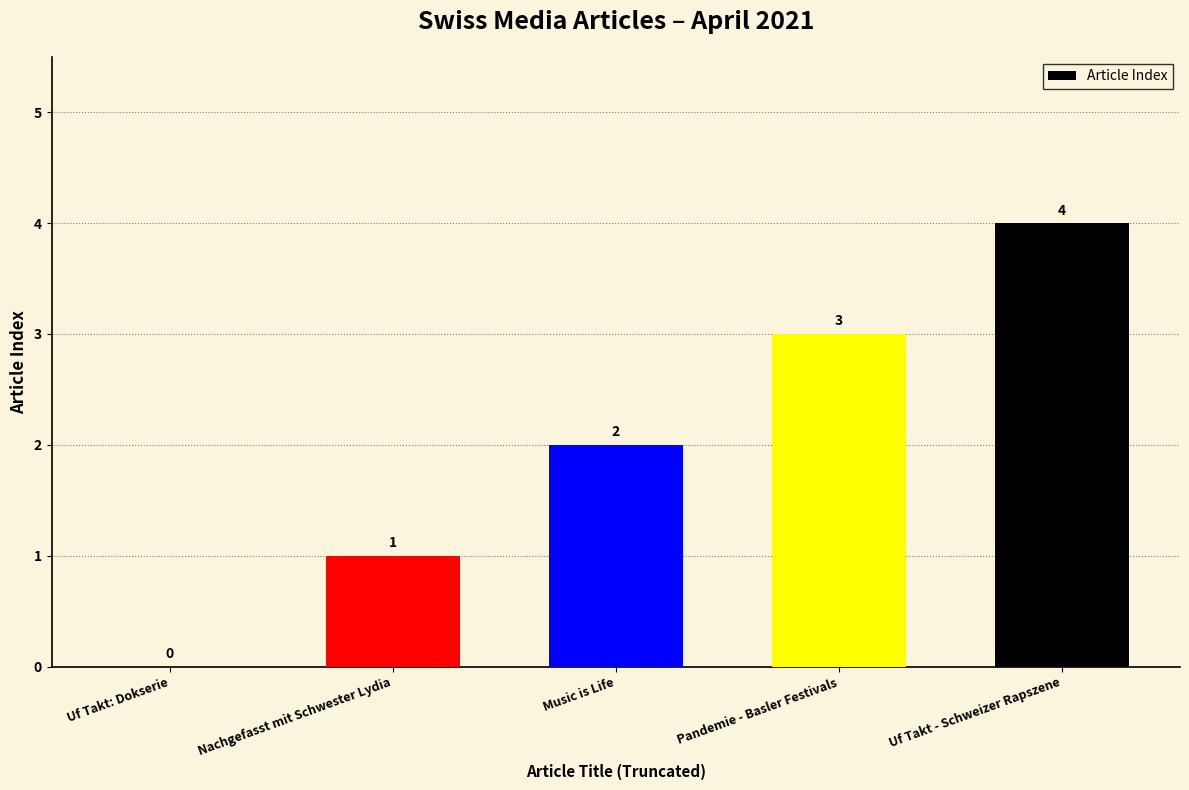

What is the sum of the values at Nachgefasst mit Schwester Lydia and Uf Takt: Dokserie?

1